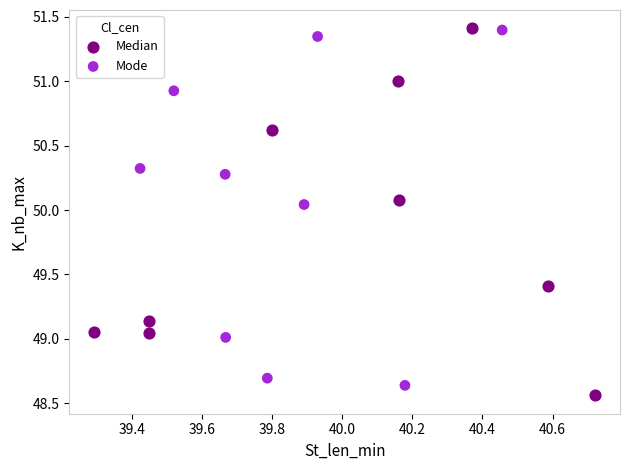

What are all the series names shown in the legend?

Median, Mode